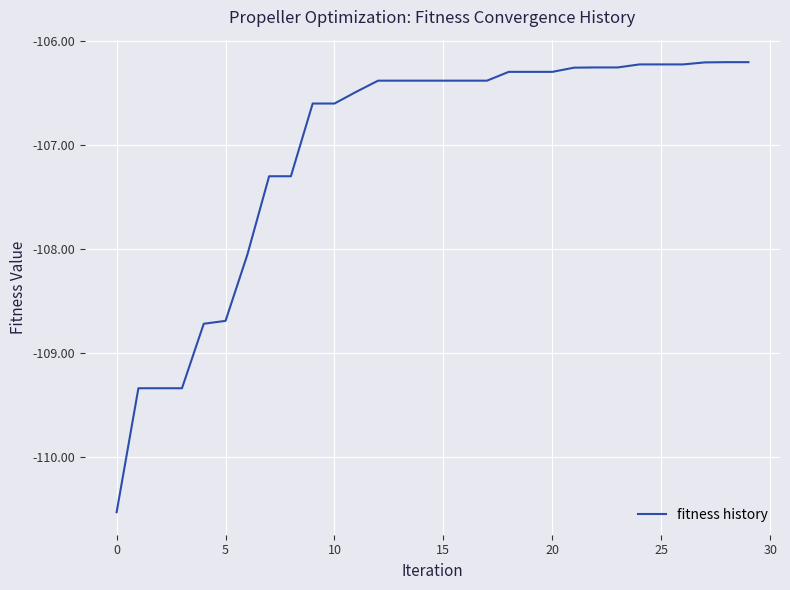

What is the difference between the maximum and minimum values?

4.3